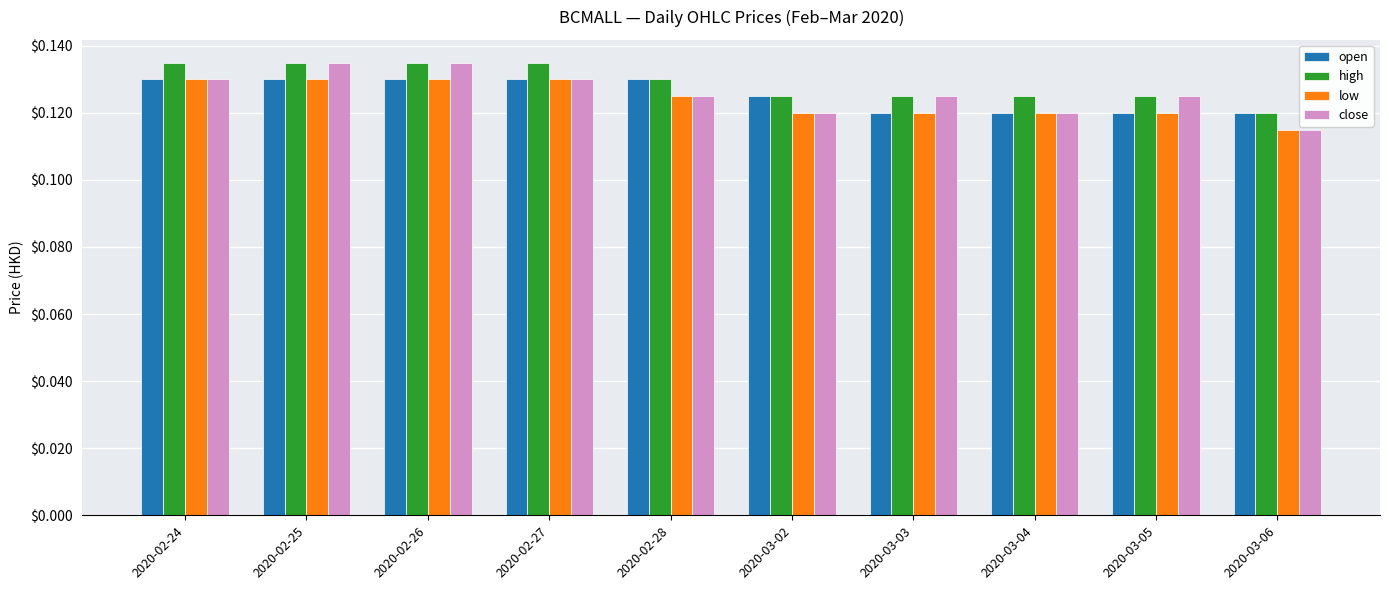

Is the value of high at 2020-03-02 greater than the value of close at 2020-02-25?

No